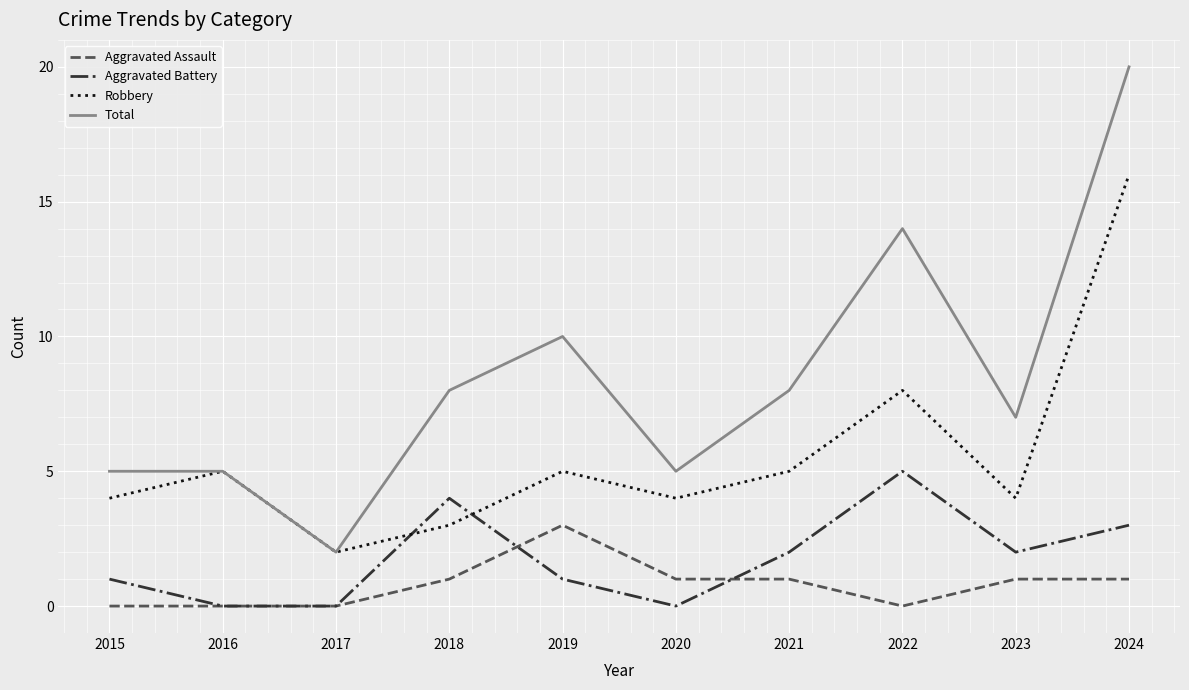

Read the Robbery value at 2024.

16